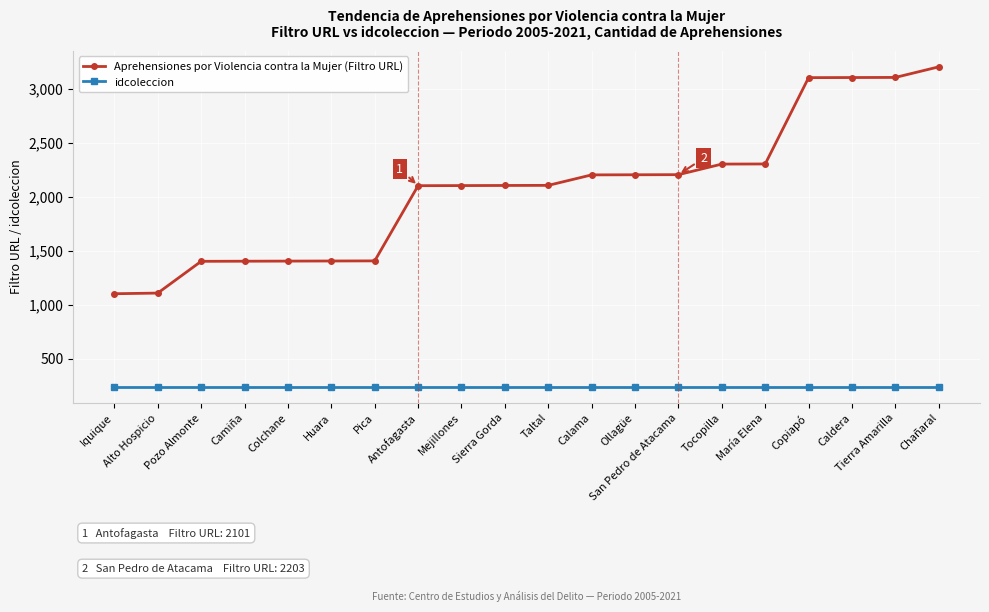

What is the greatest value displayed?

3201